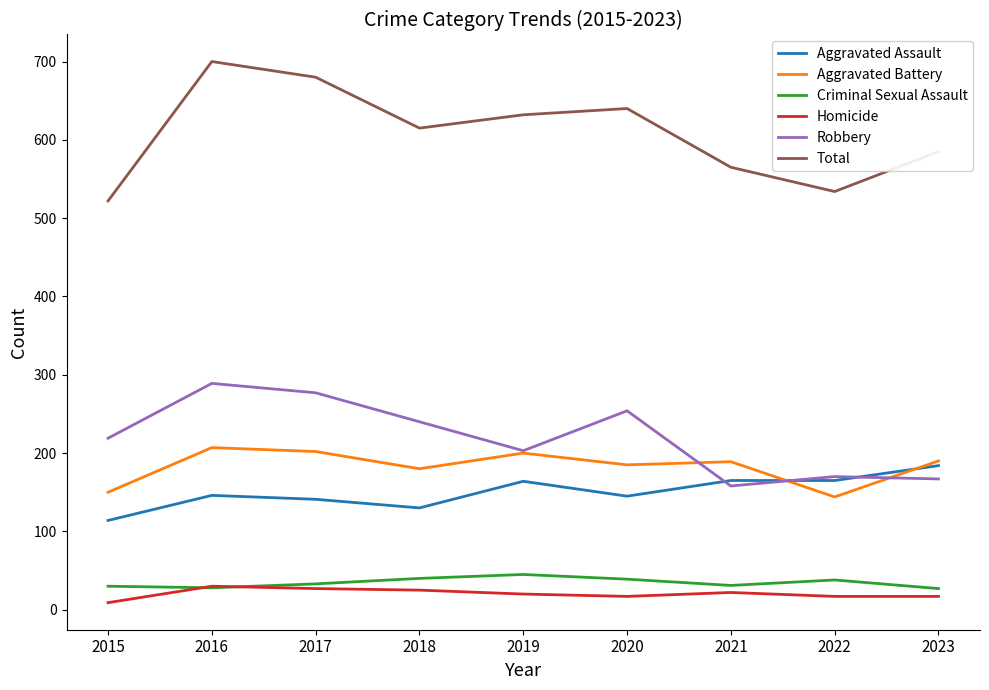

True or false: Criminal Sexual Assault and Total cross at least once.

False